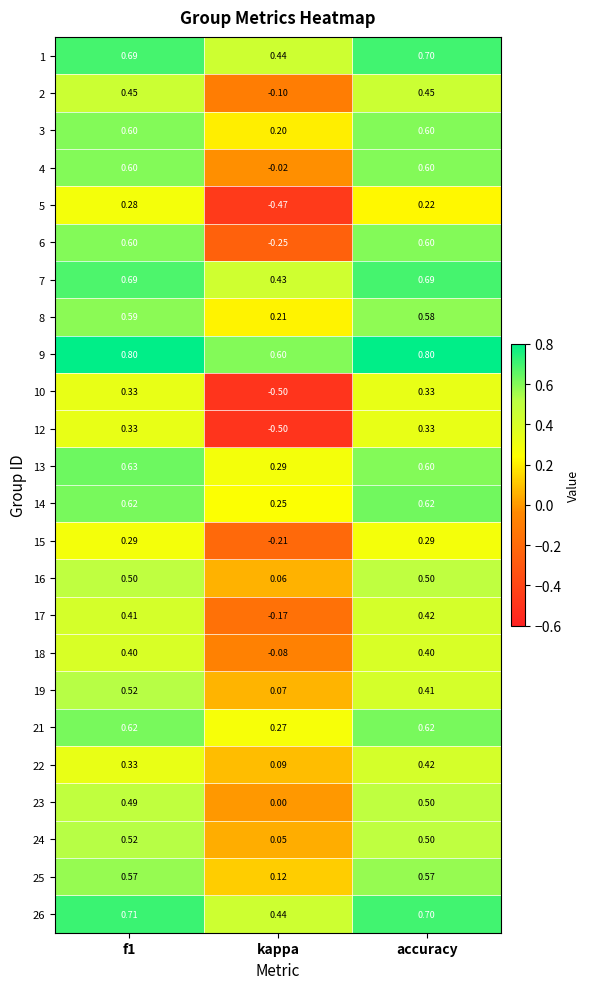

Between f1 and accuracy, which series saw the biggest shift?

19